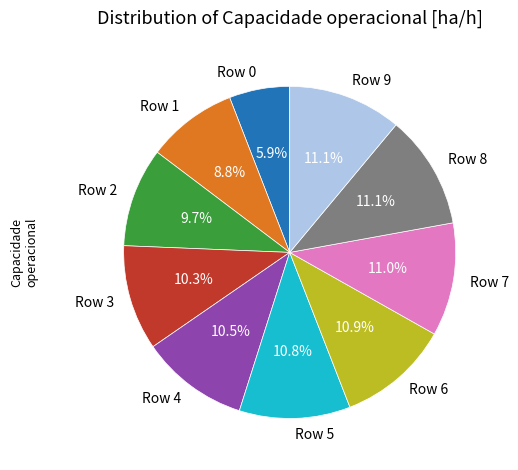

Combined, do Row 9 and Row 1 account for over 50%?

No